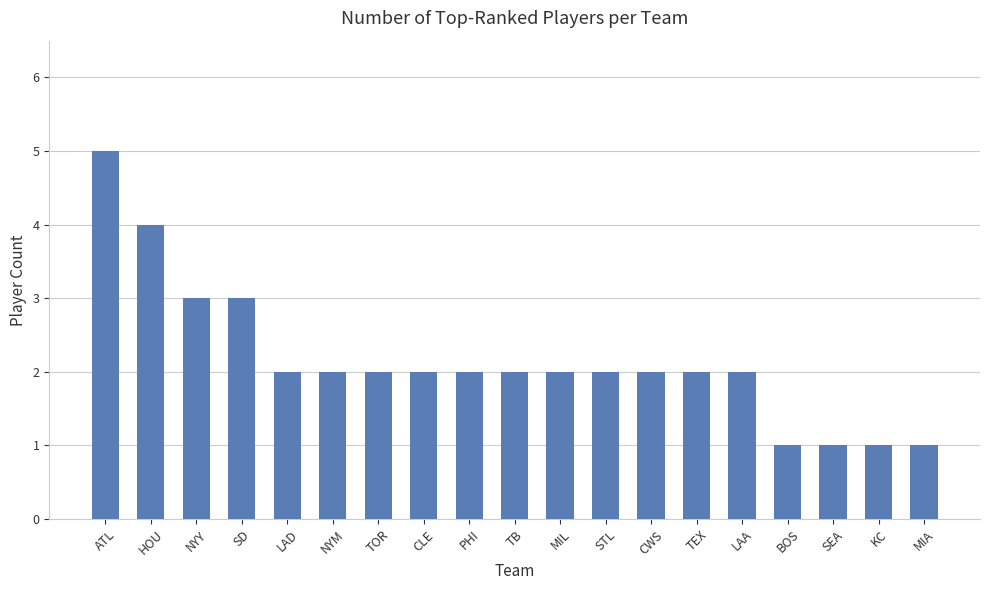

Does the chart contain stacked bars?

No